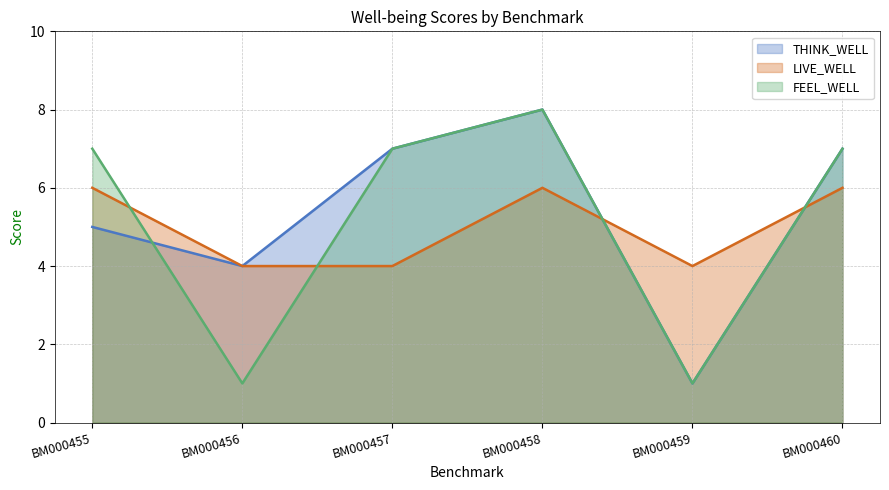

How many values in the THINK_WELL series exceed 7?

1